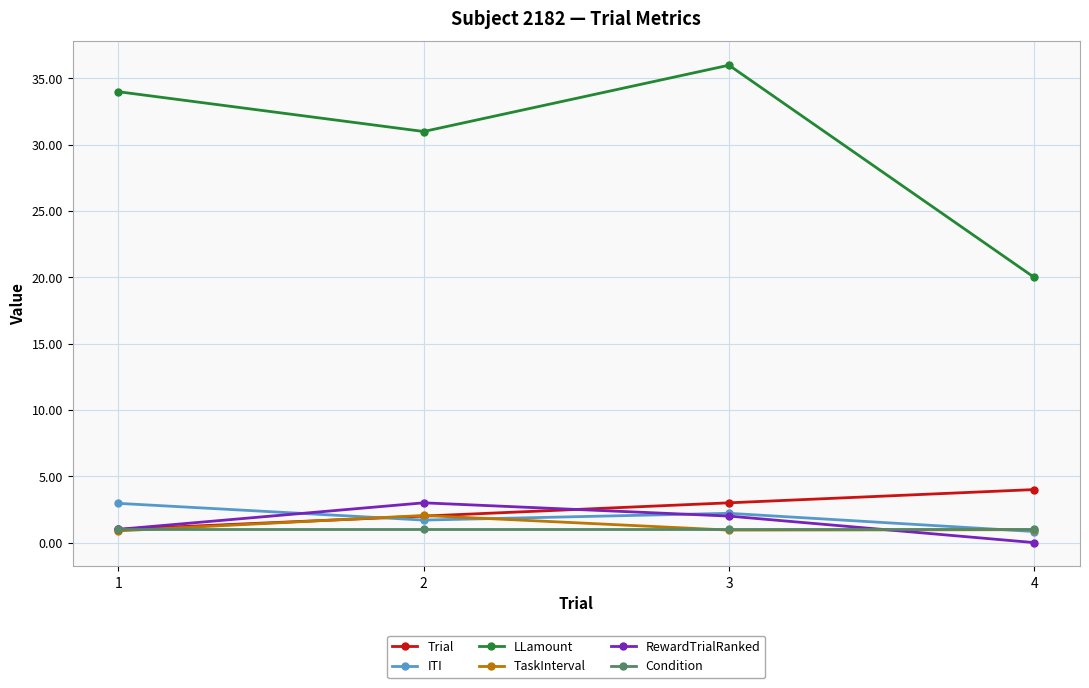

What is the maximum value for ITI?

3.0